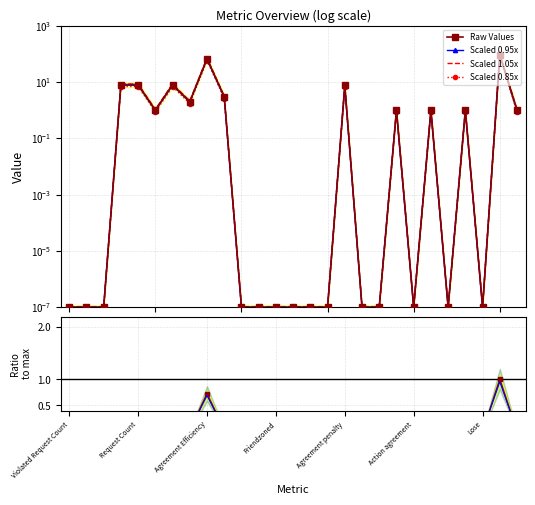

At which category does the chart reach its minimum across all series?

Violated Request Count